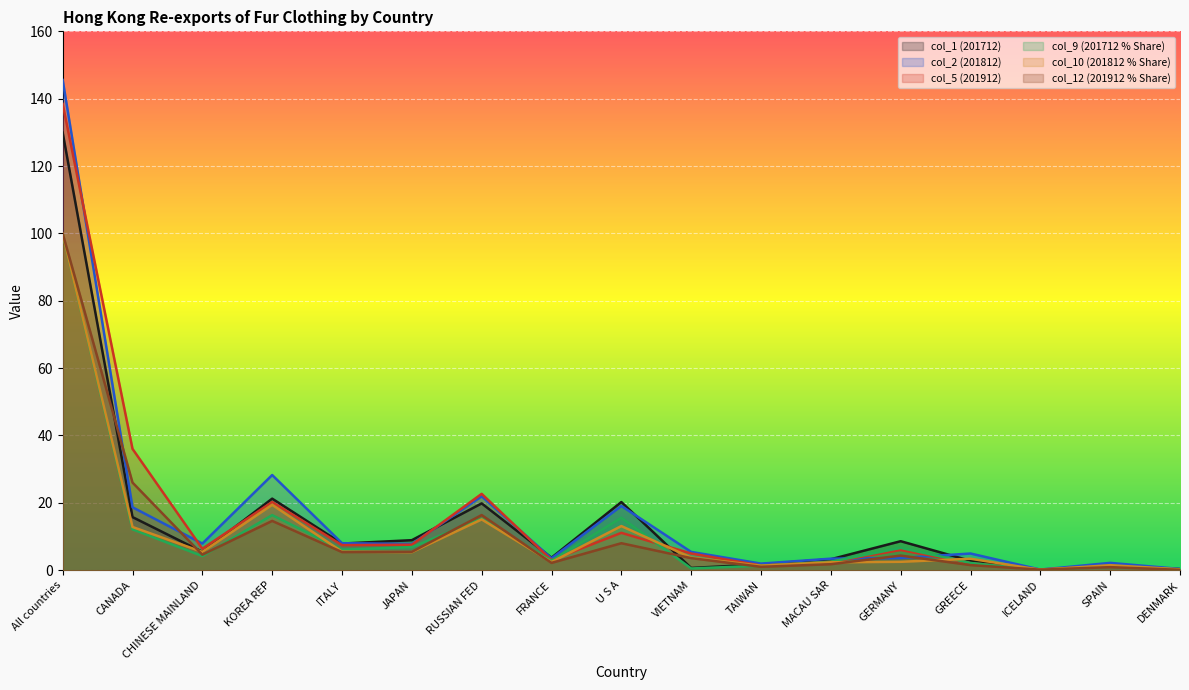

Is the value of col_5 (201912) at SPAIN greater than the value of col_12 (201912 % Share) at GERMANY?

No